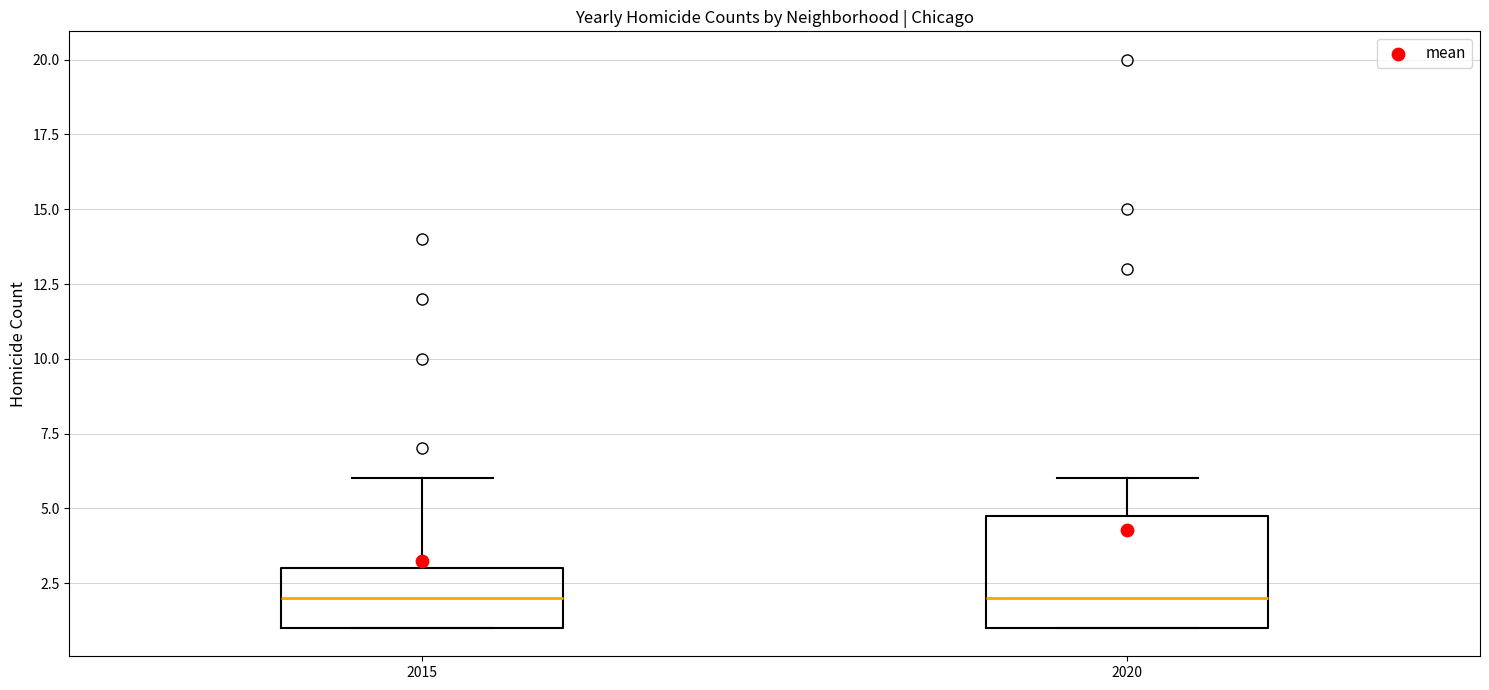

Reading left to right, transcribe this box plot: for each box, give where its median line is, the range the box spans, and where its two whiskers end, as read against the y-axis. The values are not printed on the chart, so give them approximately, as read against the axis.

2015: median 2, box 1 to 3, whiskers 1 to 6
2020: median 2, box 1 to 5, whiskers 1 to 6